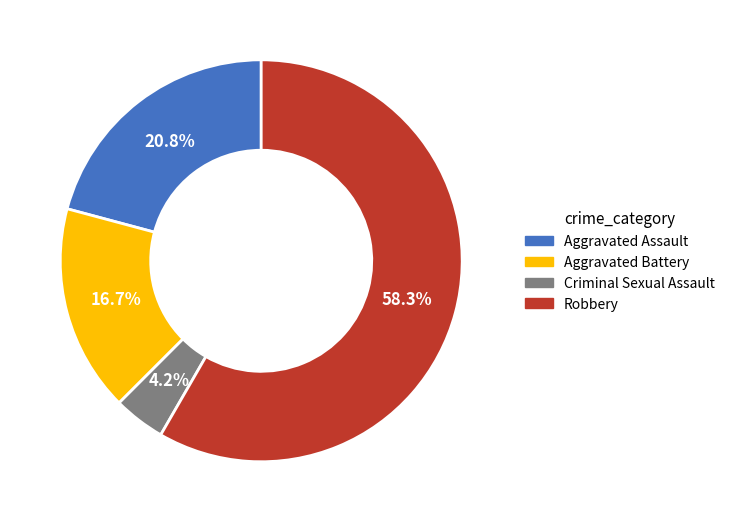

Combined, do Aggravated Assault and Robbery account for over 50%?

Yes